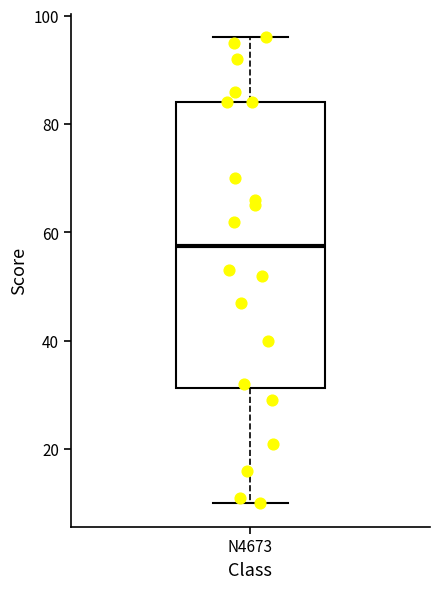

Read this box plot against the y-axis: the position of the median line, the range covered by the box, and the ends of both whiskers. The values are not printed on the chart, so give them approximately, as read against the axis.

median 58, box 32 to 84, whiskers 10 to 96